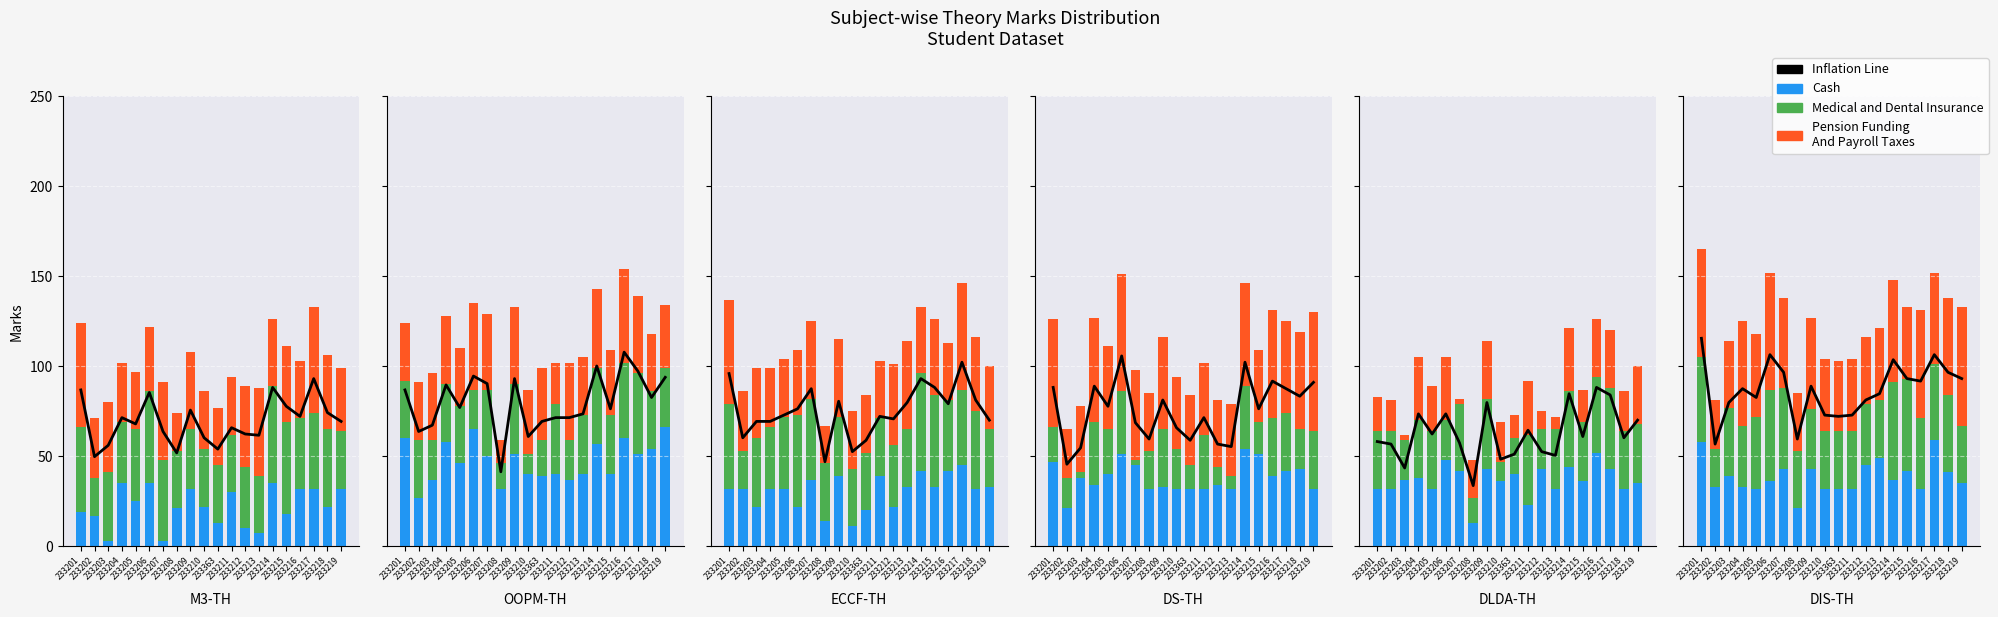

Reading left to right, extract all data points from this chart.

Inflation Line: 233201=115.5	233202=56.7	233203=79.8	233204=87.5	233205=82.6	233206=106.4	233207=96.6	233208=59.5	233209=88.9	233210=72.8	233363=72.1	233211=72.8	233212=81.2	233213=84.7	233214=103.6	233215=93.1	233216=91.7	233217=106.4	233218=96.6	233219=93.1
Cash: 233201=58.0	233202=33.0	233203=39.0	233204=33.0	233205=32.0	233206=36.0	233207=43.0	233208=21.0	233209=43.0	233210=32.0	233363=32.0	233211=32.0	233212=45.0	233213=49.0	233214=37.0	233215=42.0	233216=32.0	233217=59.0	233218=41.0	233219=35.0
Medical and Dental Insurance: 233201=47.0	233202=21.0	233203=38.0	233204=34.0	233205=40.0	233206=51.0	233207=45.0	233208=32.0	233209=33.0	233210=32.0	233363=32.0	233211=32.0	233212=34.0	233213=32.0	233214=54.0	233215=51.0	233216=39.0	233217=42.0	233218=43.0	233219=32.0
Pension Funding
And Payroll Taxes: 233201=60.0	233202=27.0	233203=37.0	233204=58.0	233205=46.0	233206=65.0	233207=50.0	233208=32.0	233209=51.0	233210=40.0	233363=39.0	233211=40.0	233212=37.0	233213=40.0	233214=57.0	233215=40.0	233216=60.0	233217=51.0	233218=54.0	233219=66.0